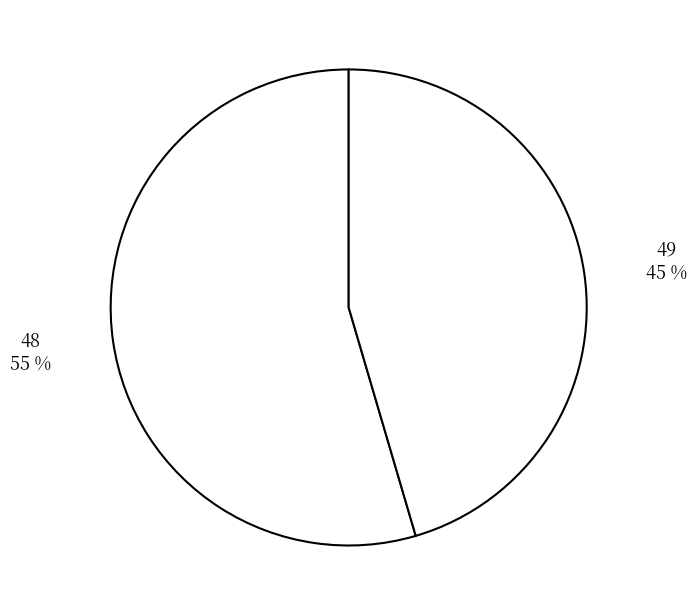

Is the sum of 49 and 48 greater than half?

Yes